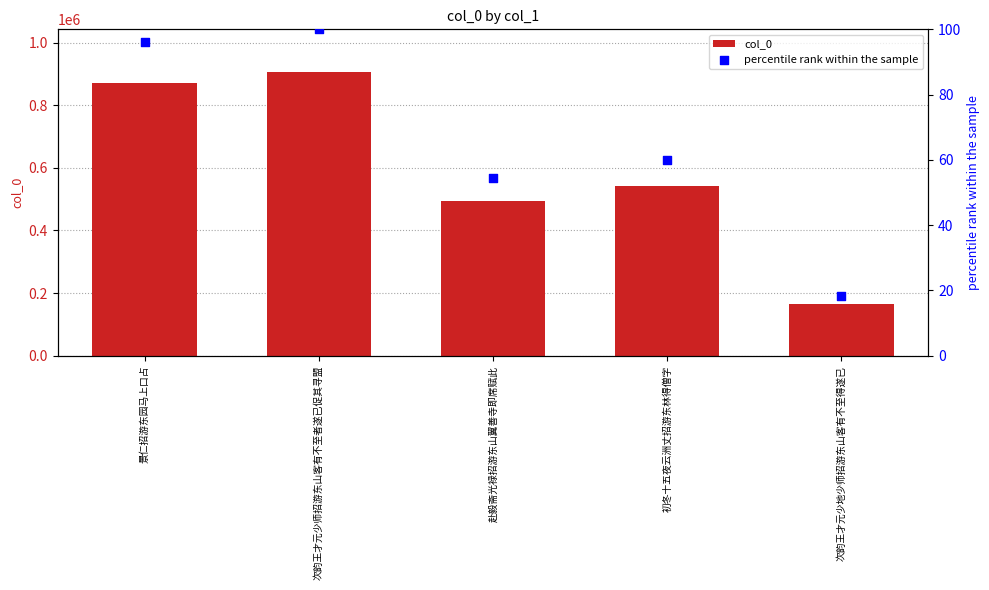

Which series has the largest Y range (max minus min)?

col_0